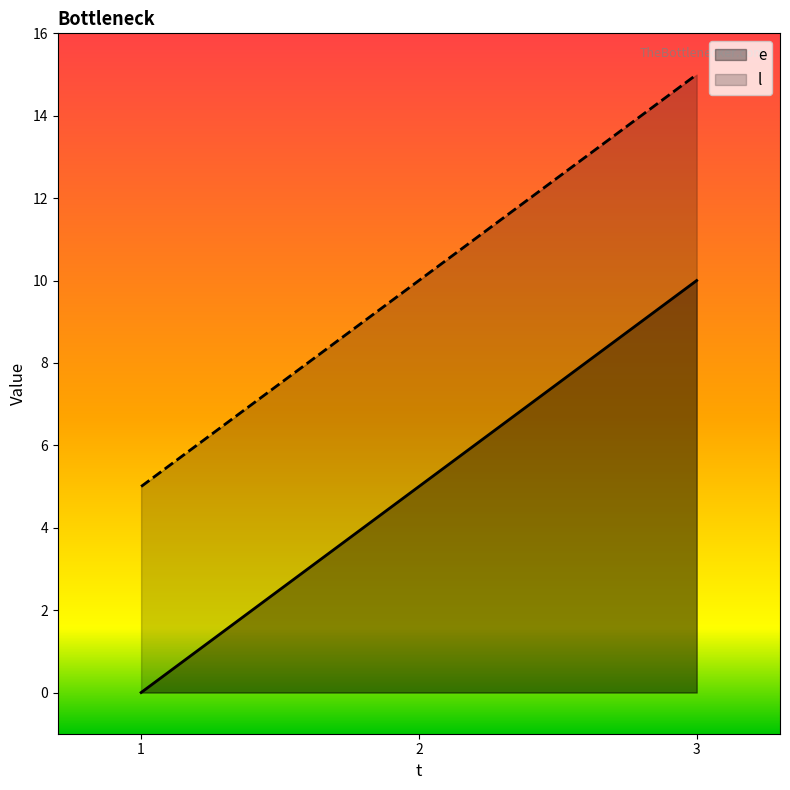

Which series has the widest spread of values?

e